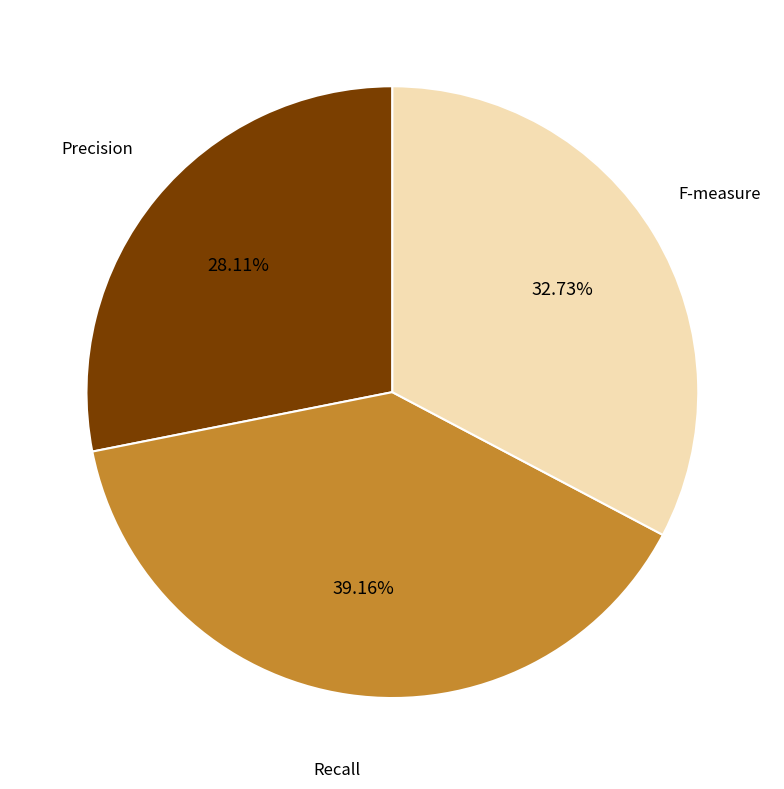

How many slices are in this pie chart?

3